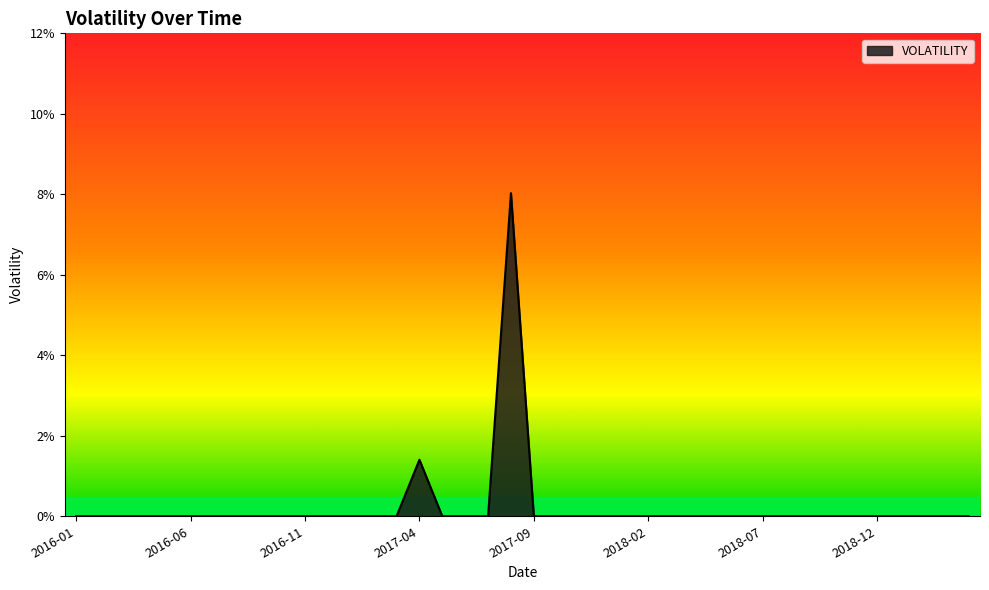

Does the chart have visible grid lines?

No